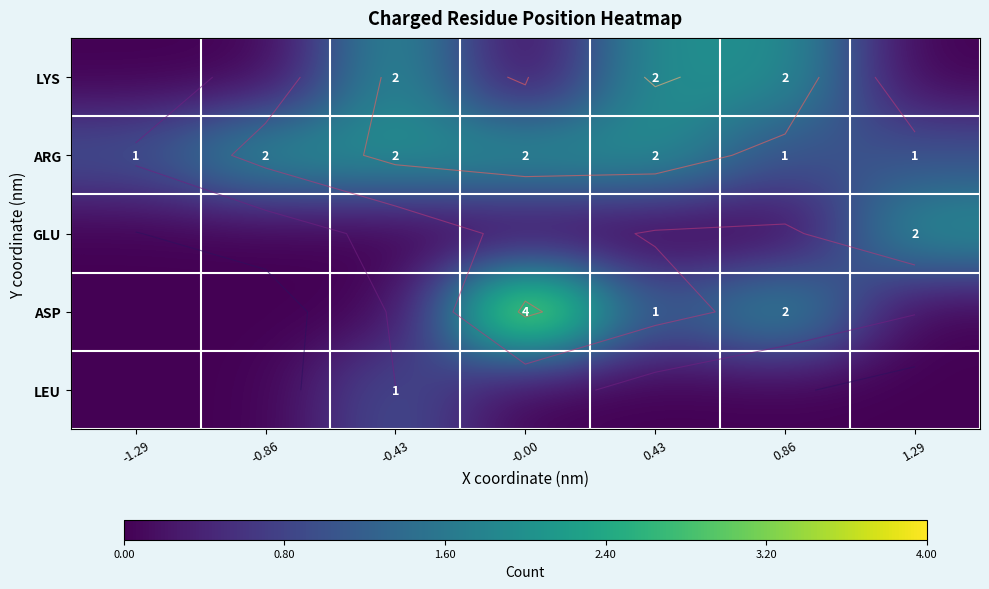

Rank the categories by LEU value from lowest to highest.

-1.29, -0.86, -0.00, 0.43, 0.86, 1.29, -0.43